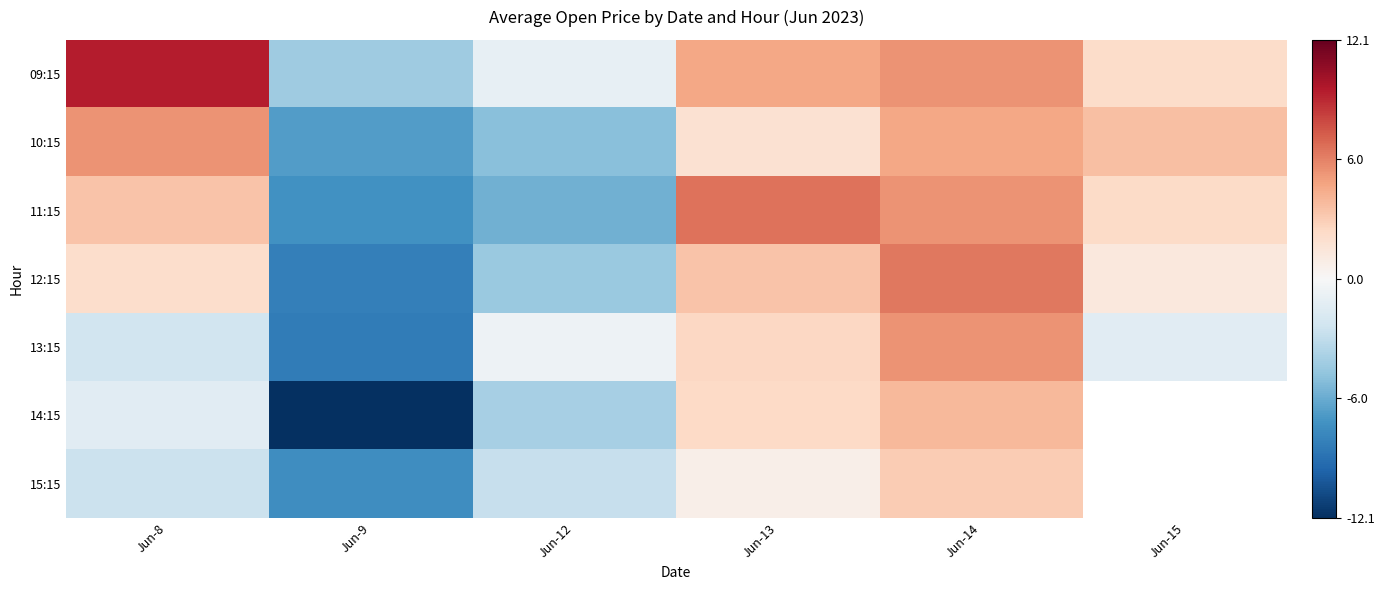

What is the total value across all series at Jun-14?

34.3